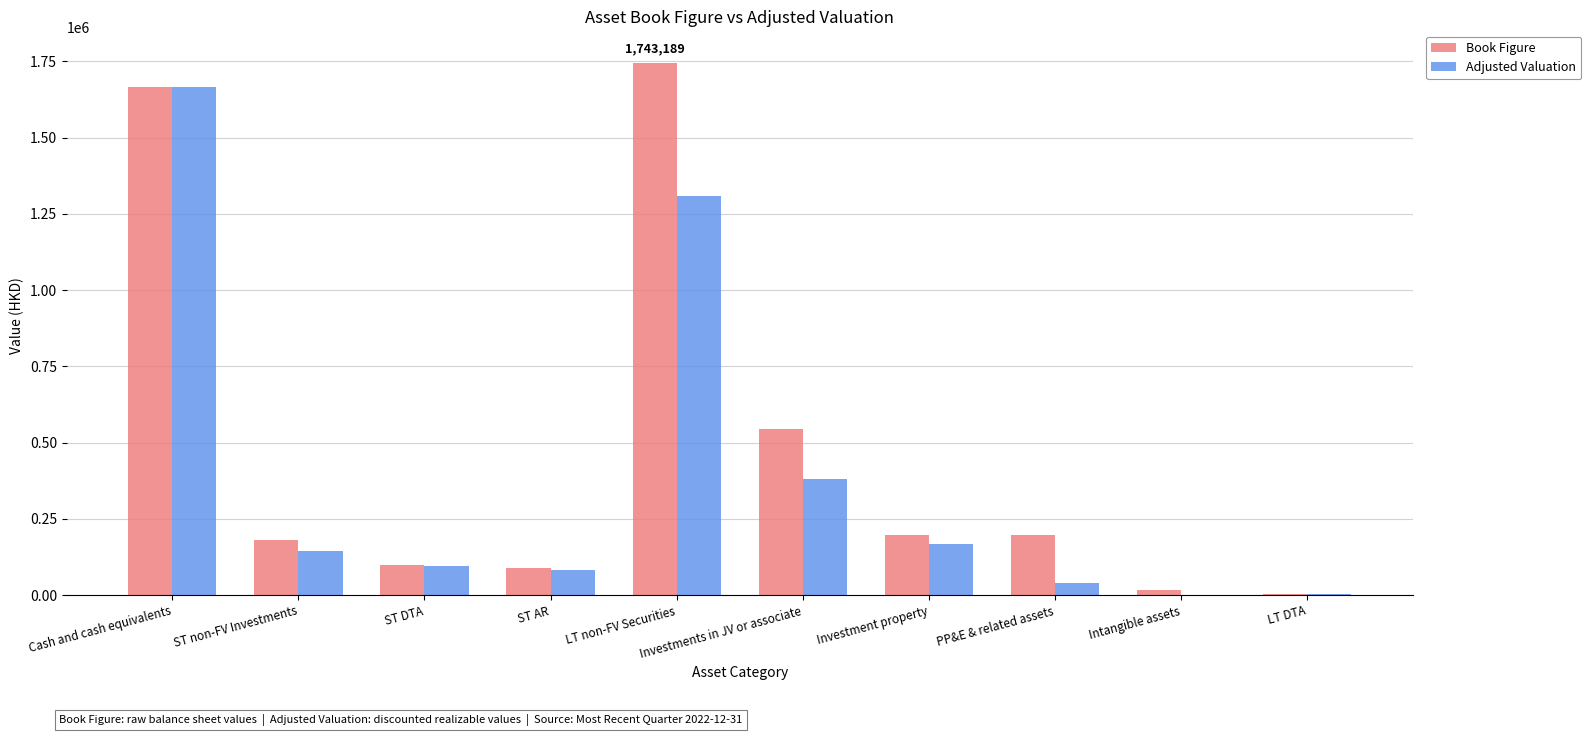

Which category has the highest value across all series?

LT non-FV Securities